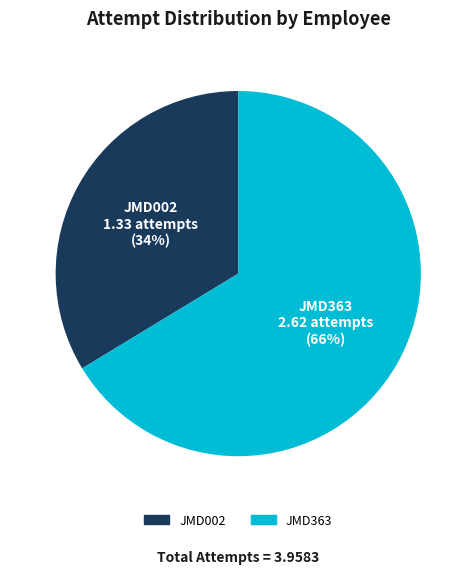

To the nearest percent, what portion does JMD363 represent?

66%